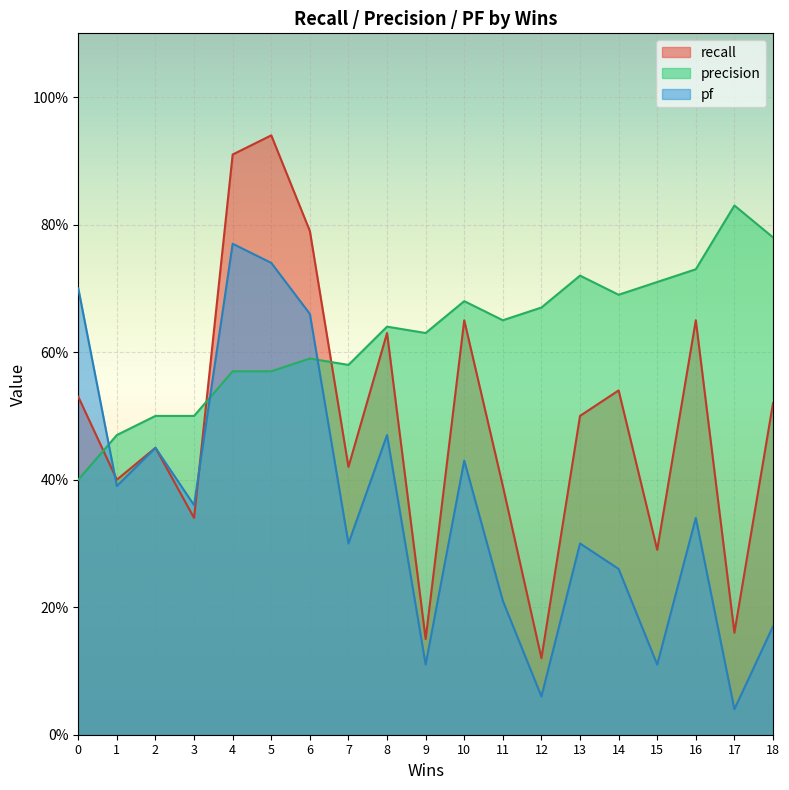

Does the chart display data point markers on the line(s)?

No